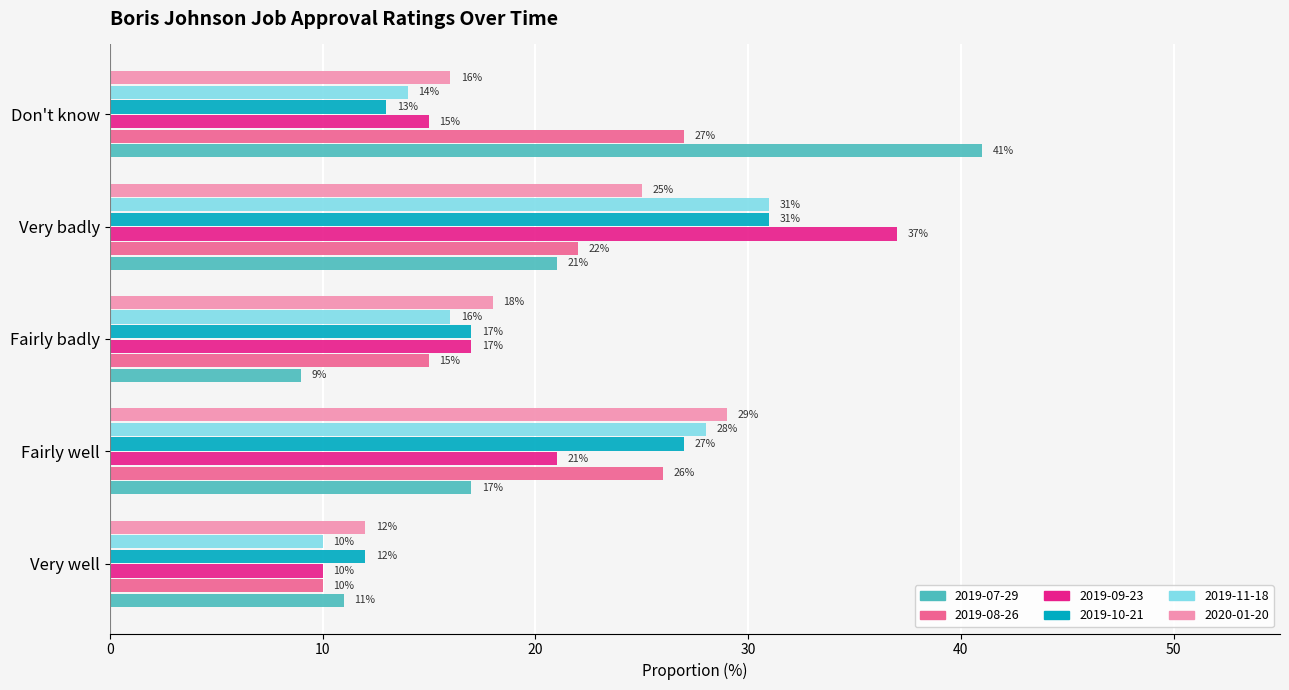

Is it true that 2019-09-23 equals 37.0 at Very badly?

True